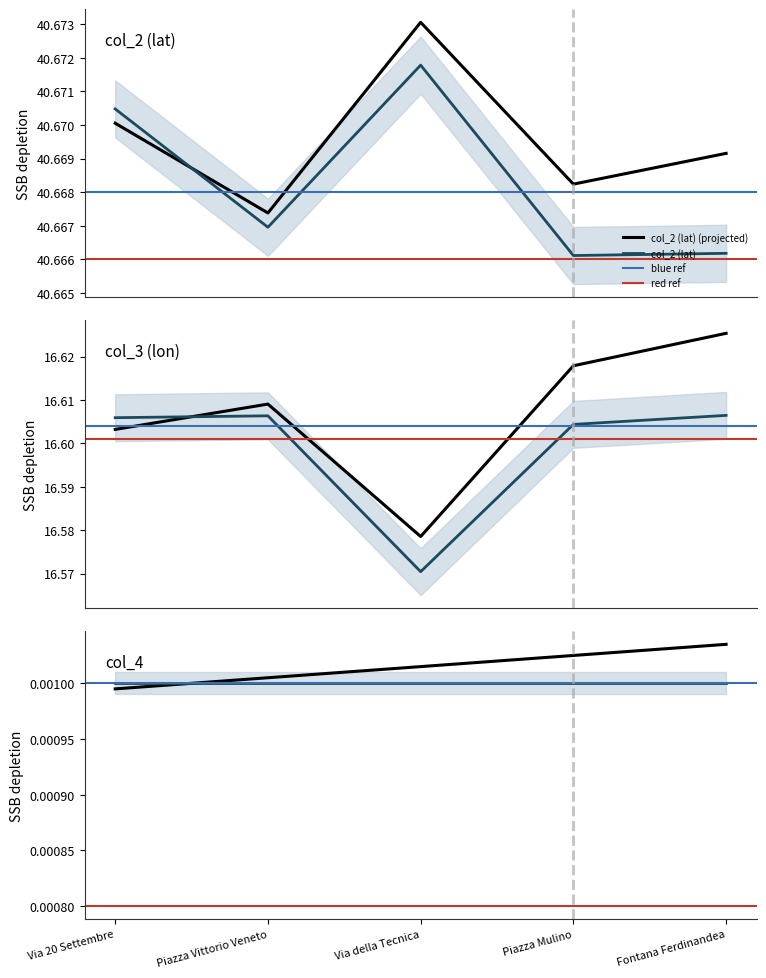

At how many categories does at least one series exceed 23?

5